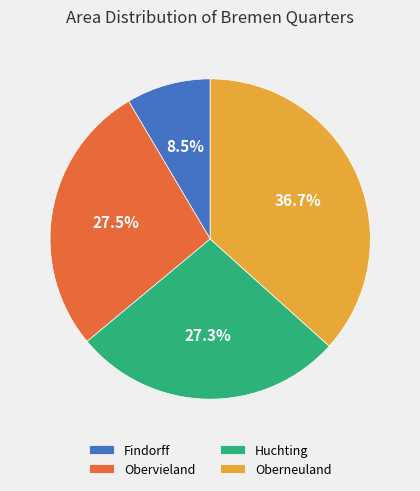

To the nearest percent, what is the difference between the largest and smallest slice percentages?

28%